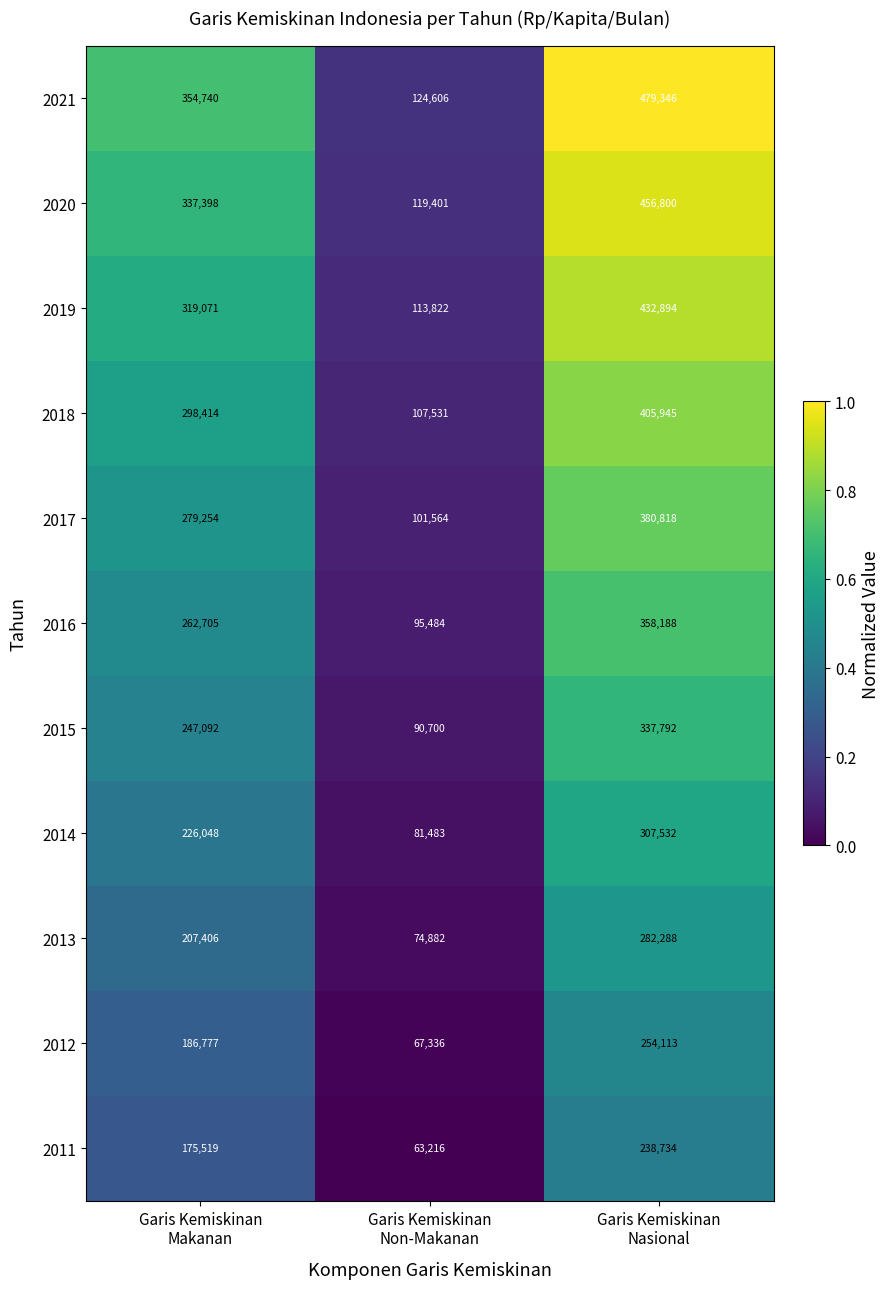

What is the difference between the maximum and minimum values in the 2015 series?

247092